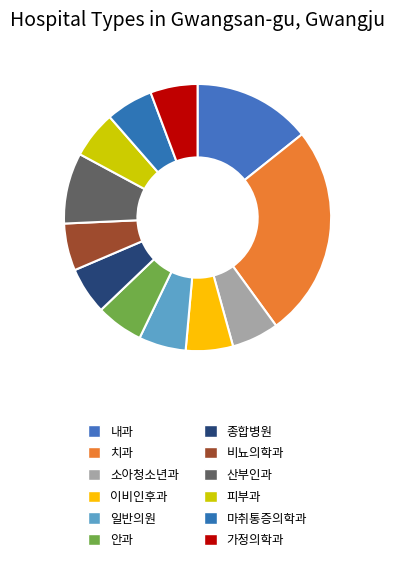

Which category has the biggest portion of the pie?

치과